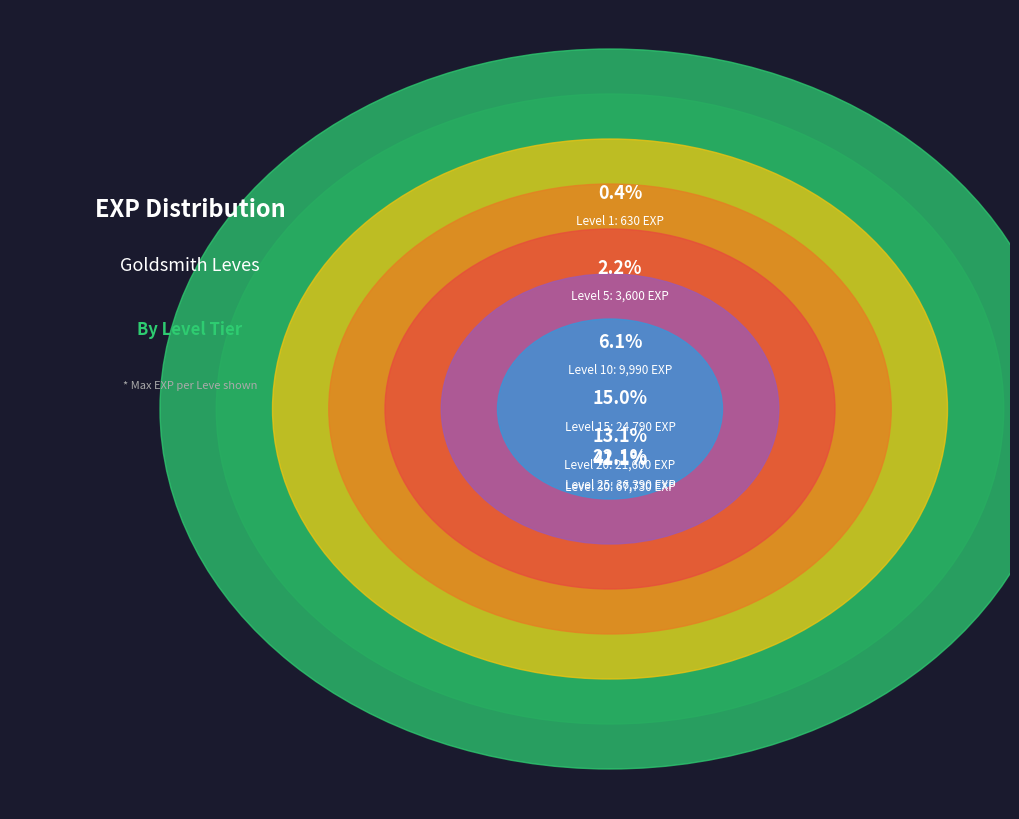

Combined, do Level 25 and Level 30 account for over 50%?

Yes